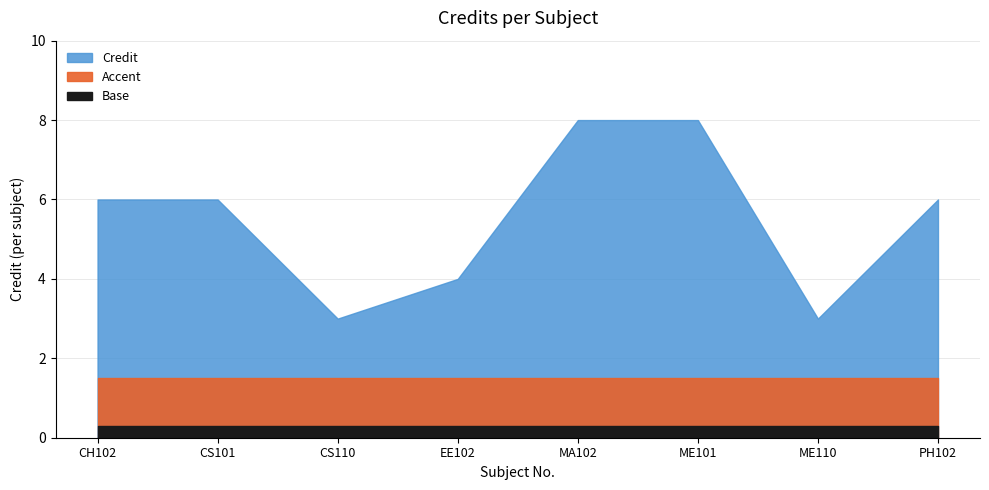

What is the difference between the maximum and minimum values?

5